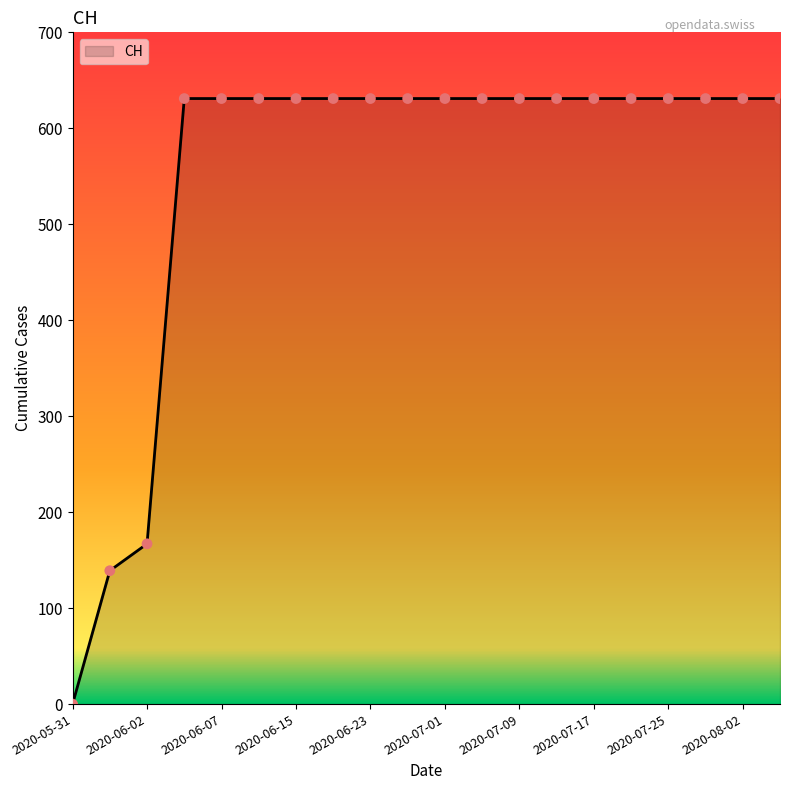

What is the greatest value displayed?

631